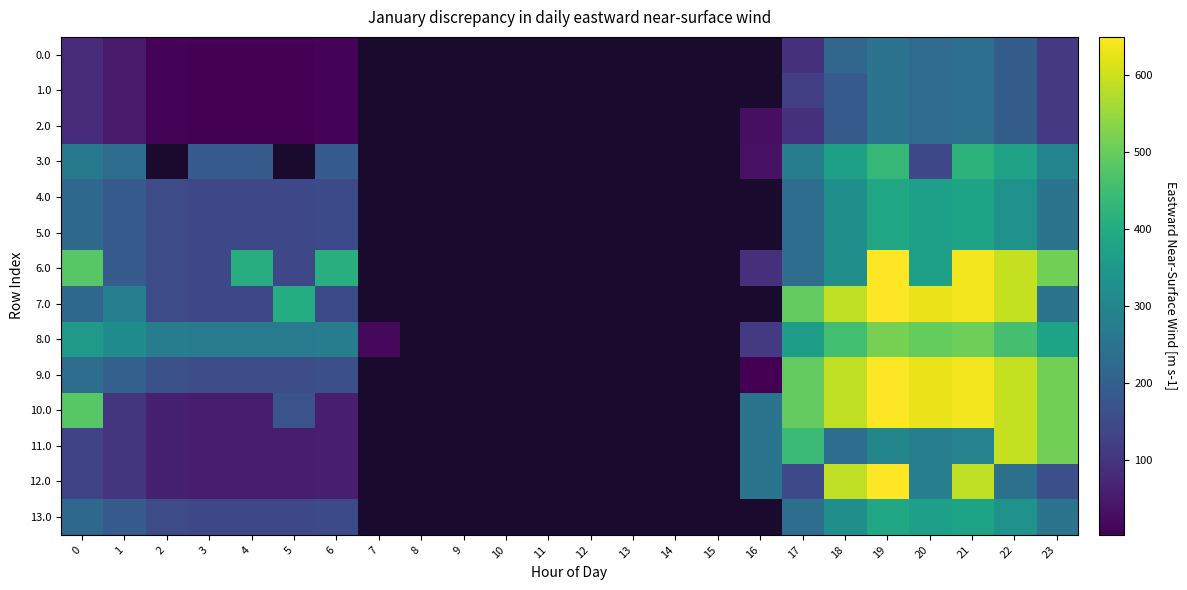

At which category does the chart reach its minimum across all series?

16